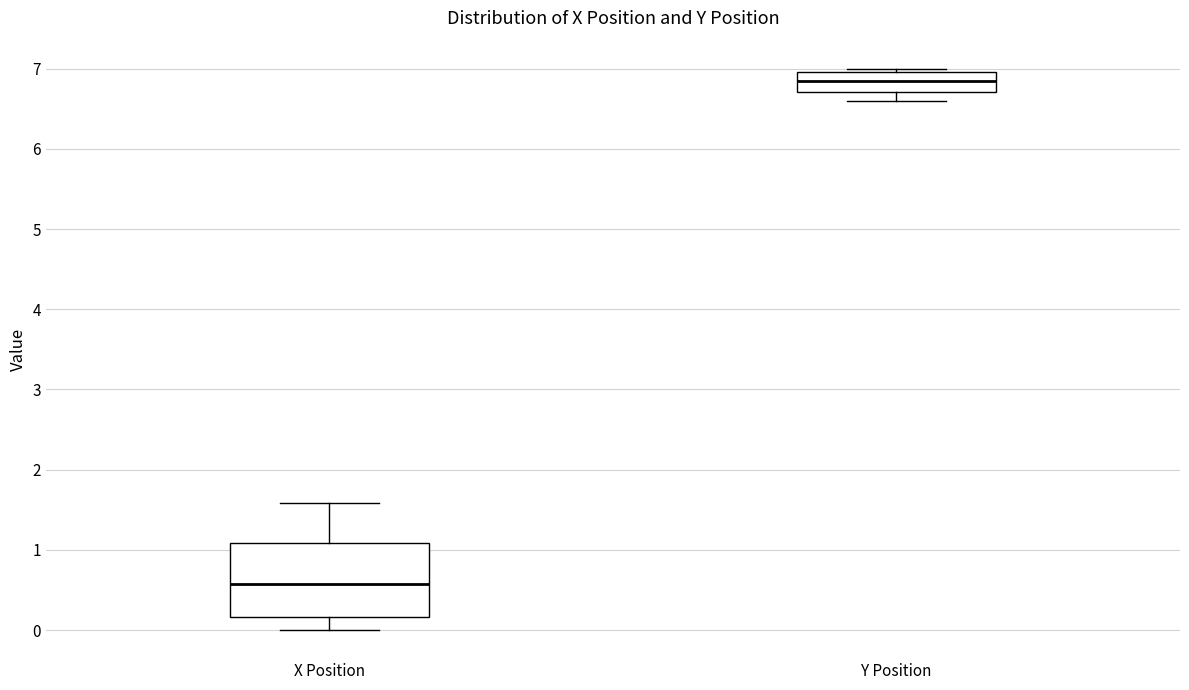

Reading left to right, read every box against the y-axis: the position of its median line, the range the box covers, and the ends of its whiskers. The values are not printed on the chart, so give them approximately, as read against the axis.

X Position: median 0.6, box 0.2 to 1.1, whiskers 0.0 to 1.6
Y Position: median 6.8, box 6.7 to 7.0, whiskers 6.6 to 7.0 (just above the box's upper edge)